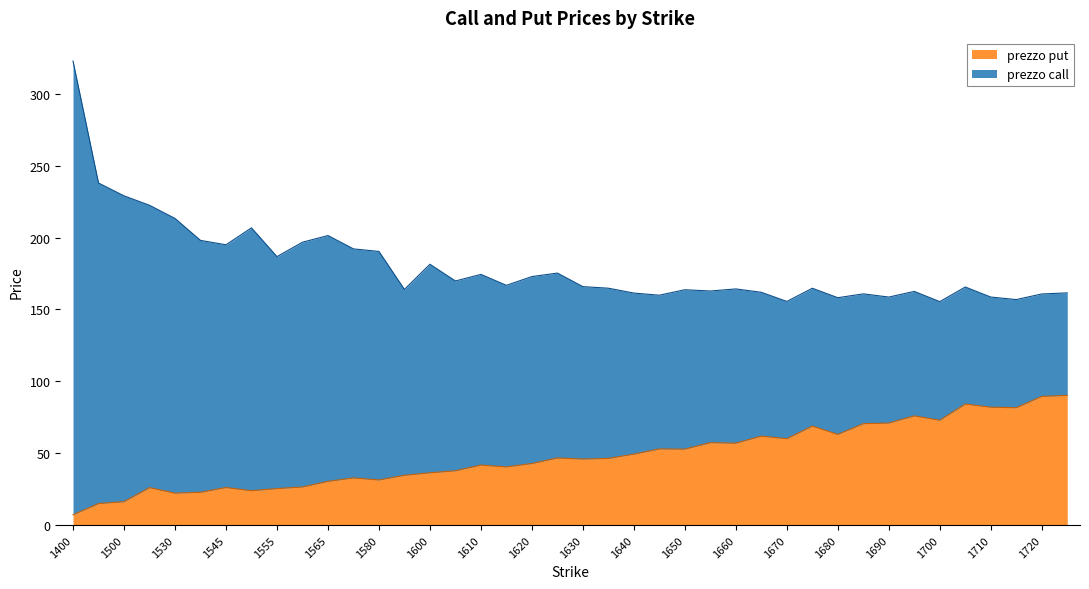

Where is the first local maximum?

1520